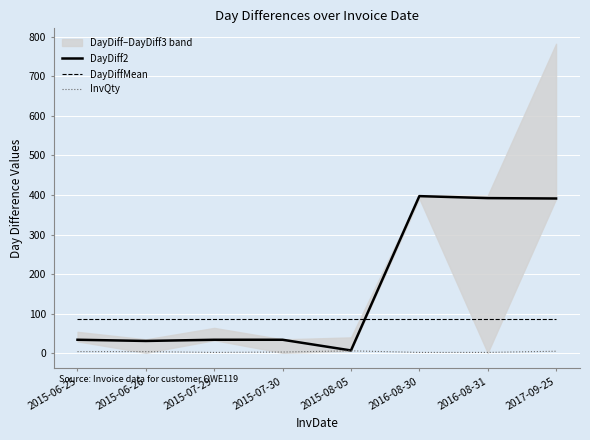

Is it true that InvQty equals 0.8 at 2015-07-29?

False